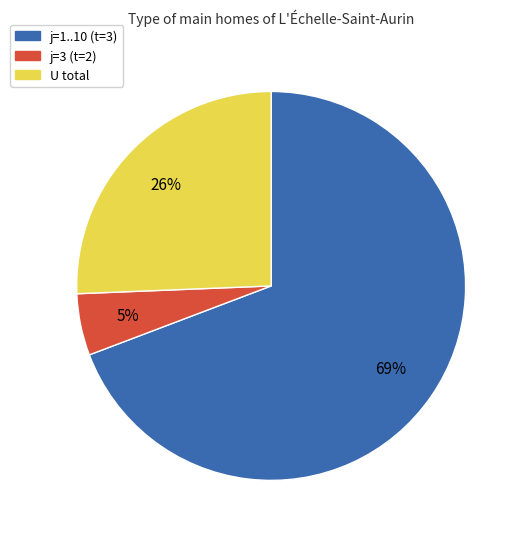

Is there a majority slice in this chart?

Yes